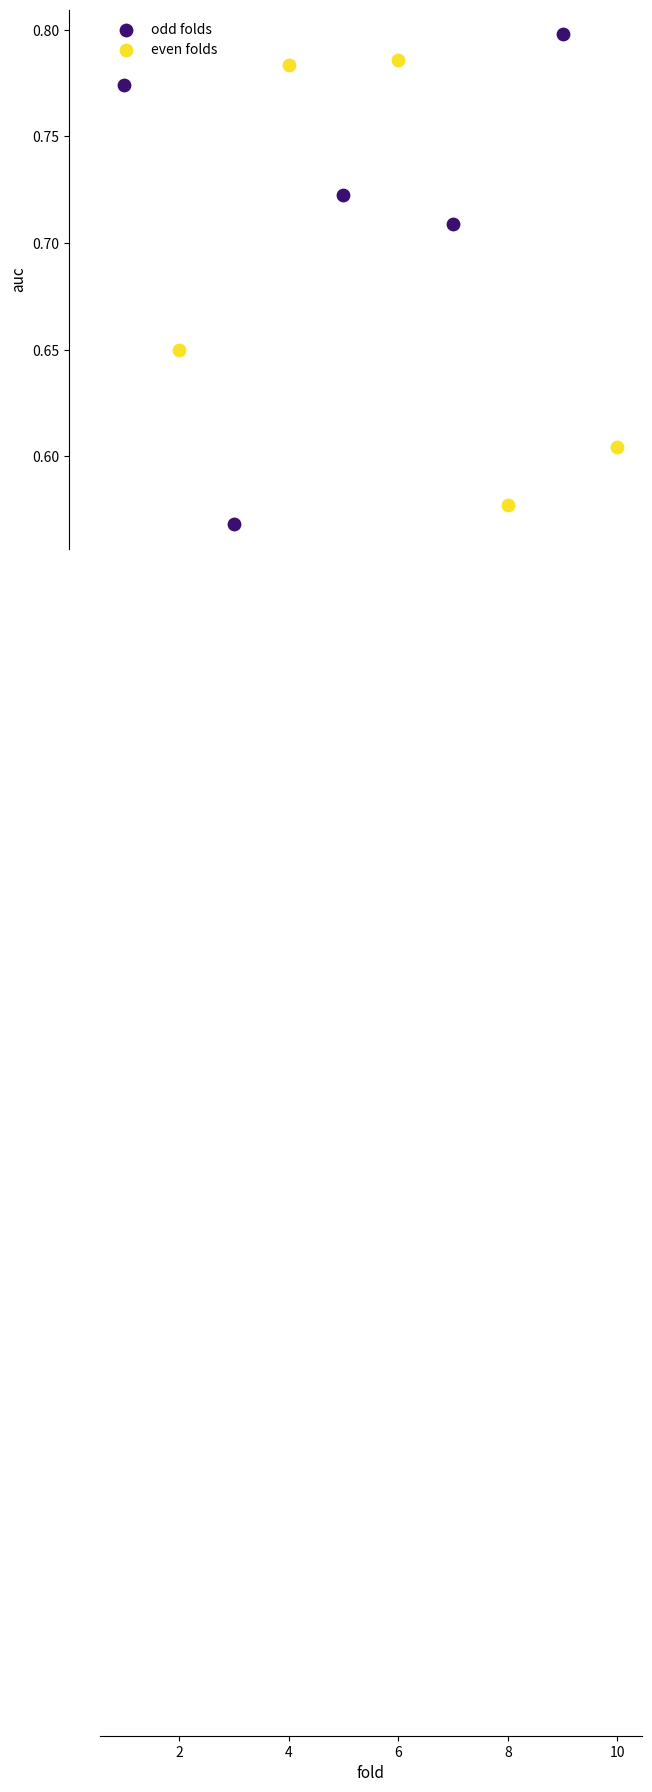

Which series contains the lowest Y value?

odd folds